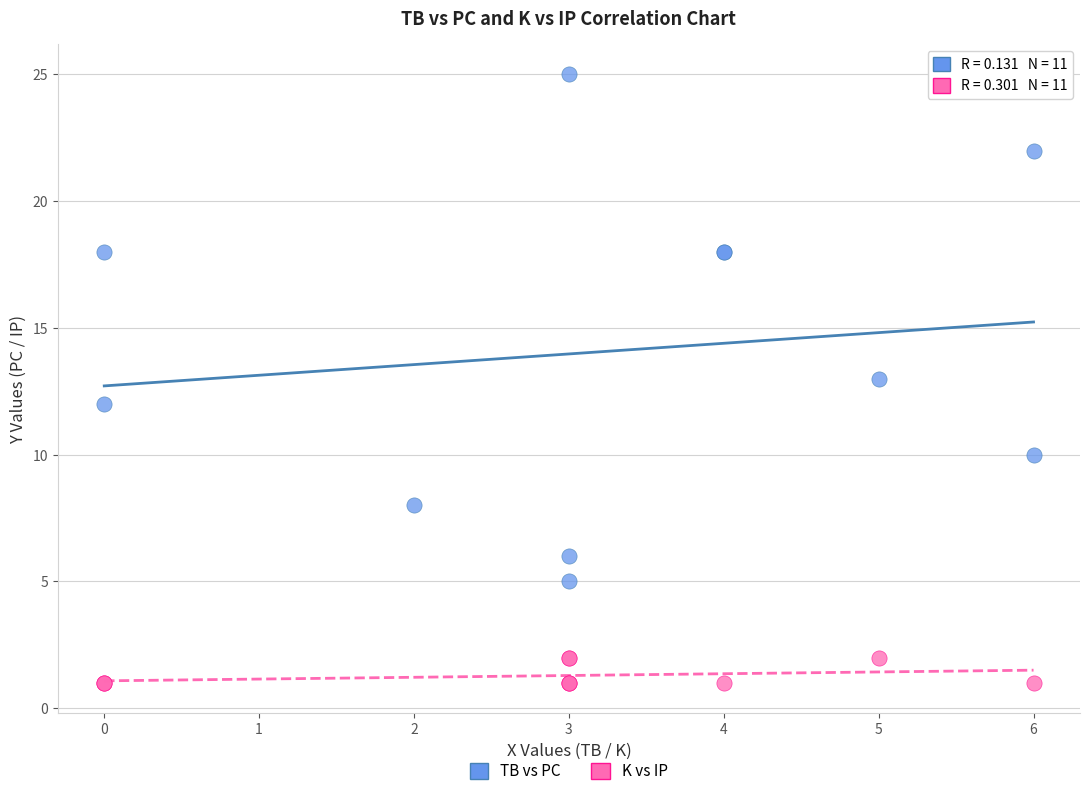

Which series has the largest Y range (max minus min)?

TB vs PC